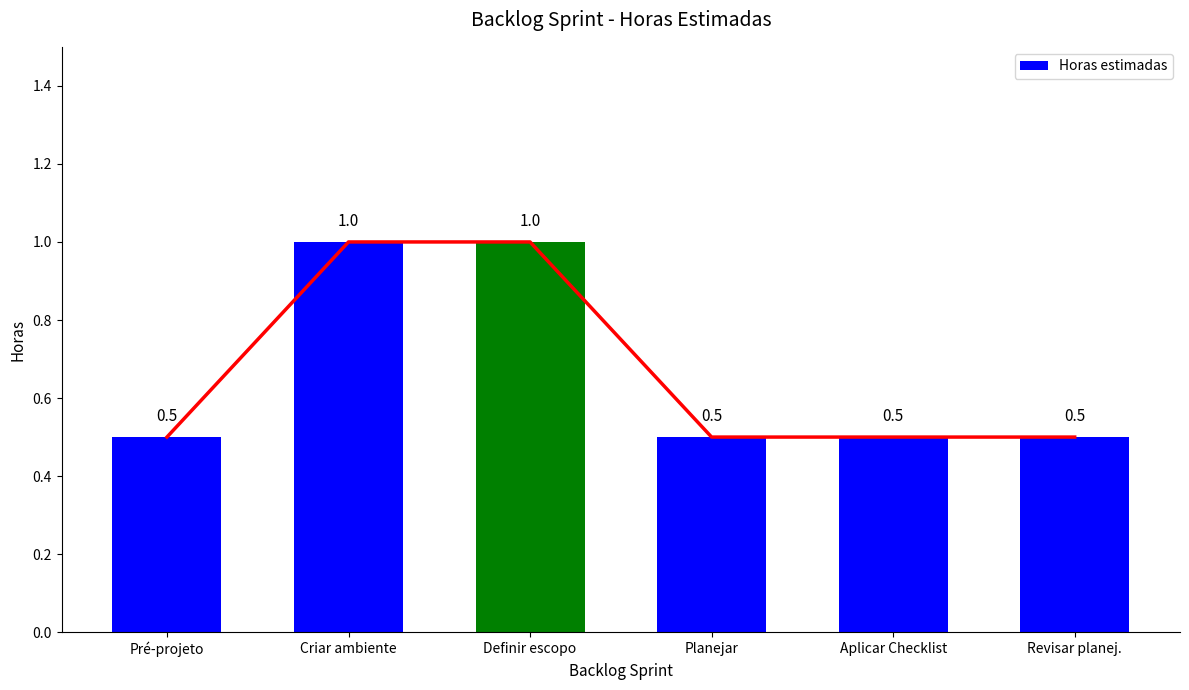

Between Revisar planej. and Criar ambiente, which is larger?

Criar ambiente